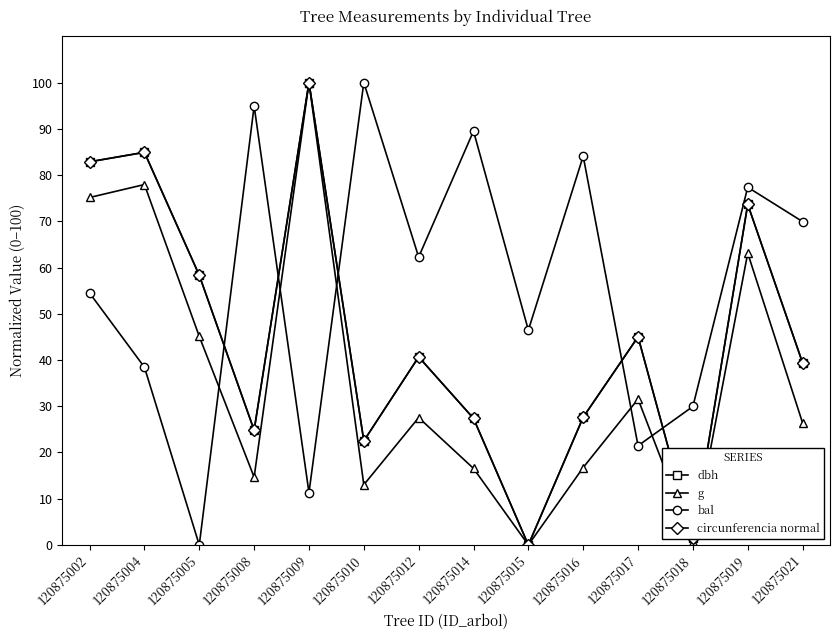

In bal, how many points are lower than both neighbors (excluding endpoints)?

5